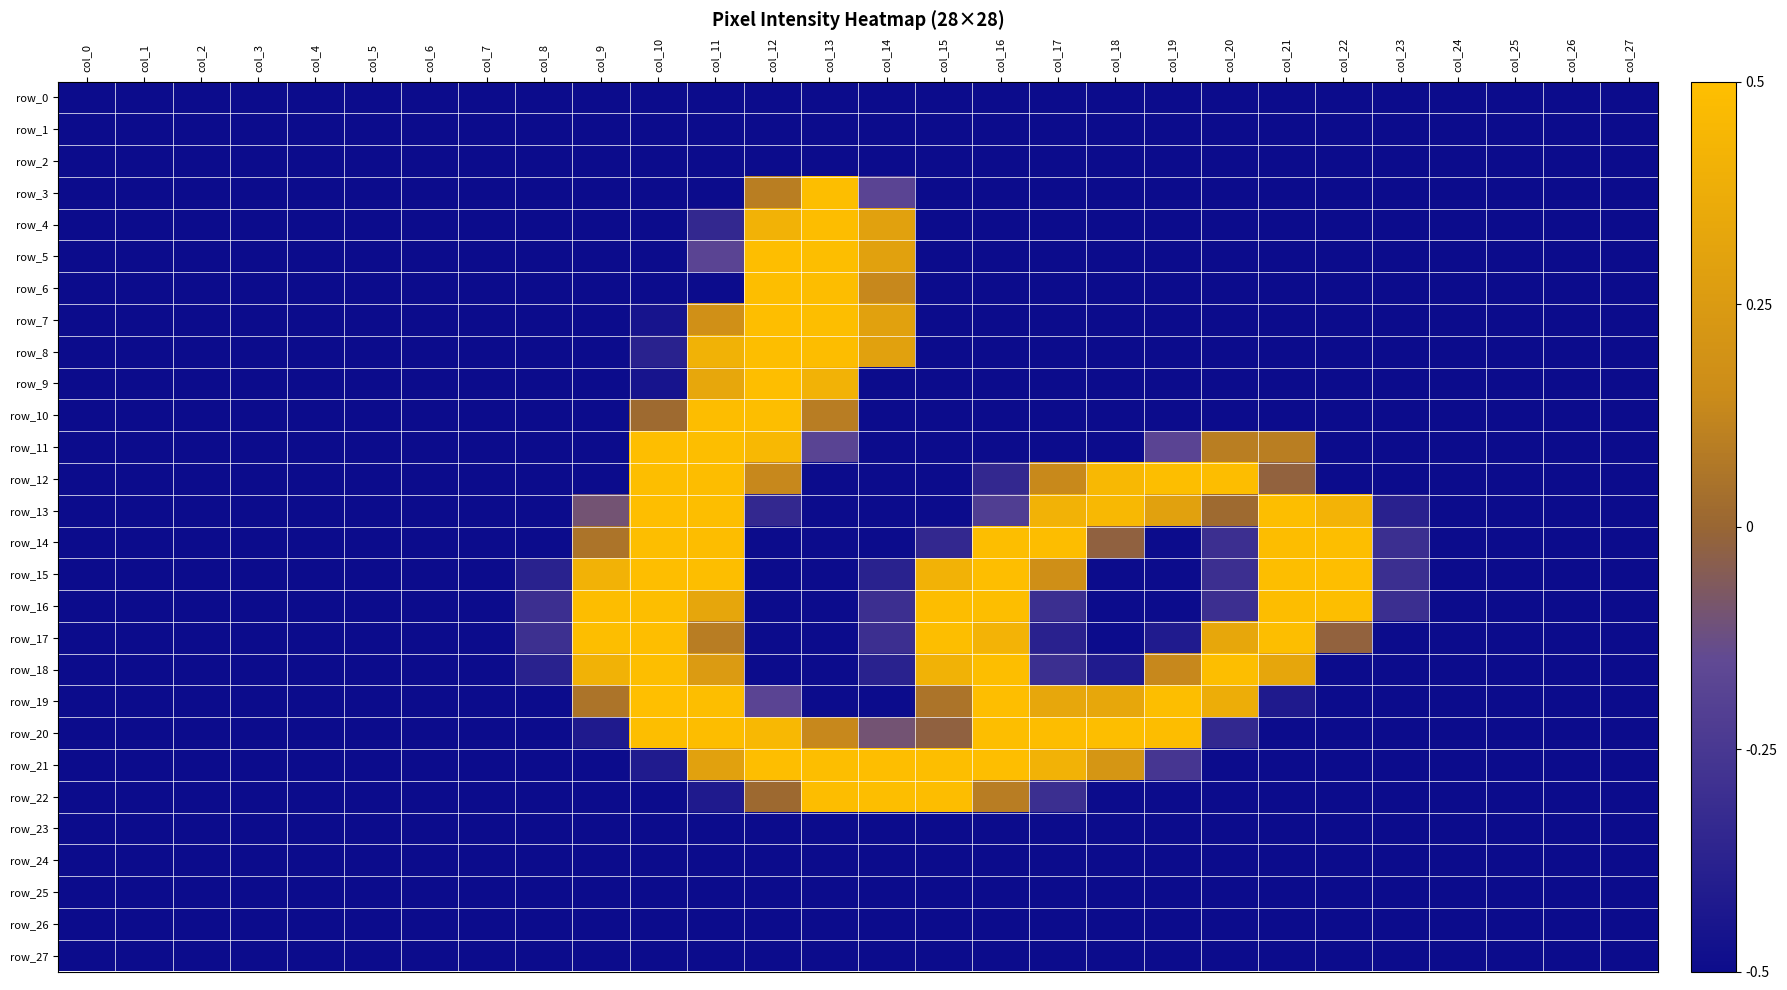

What is the difference between the second highest and second lowest values in the row_13 series?

1.0